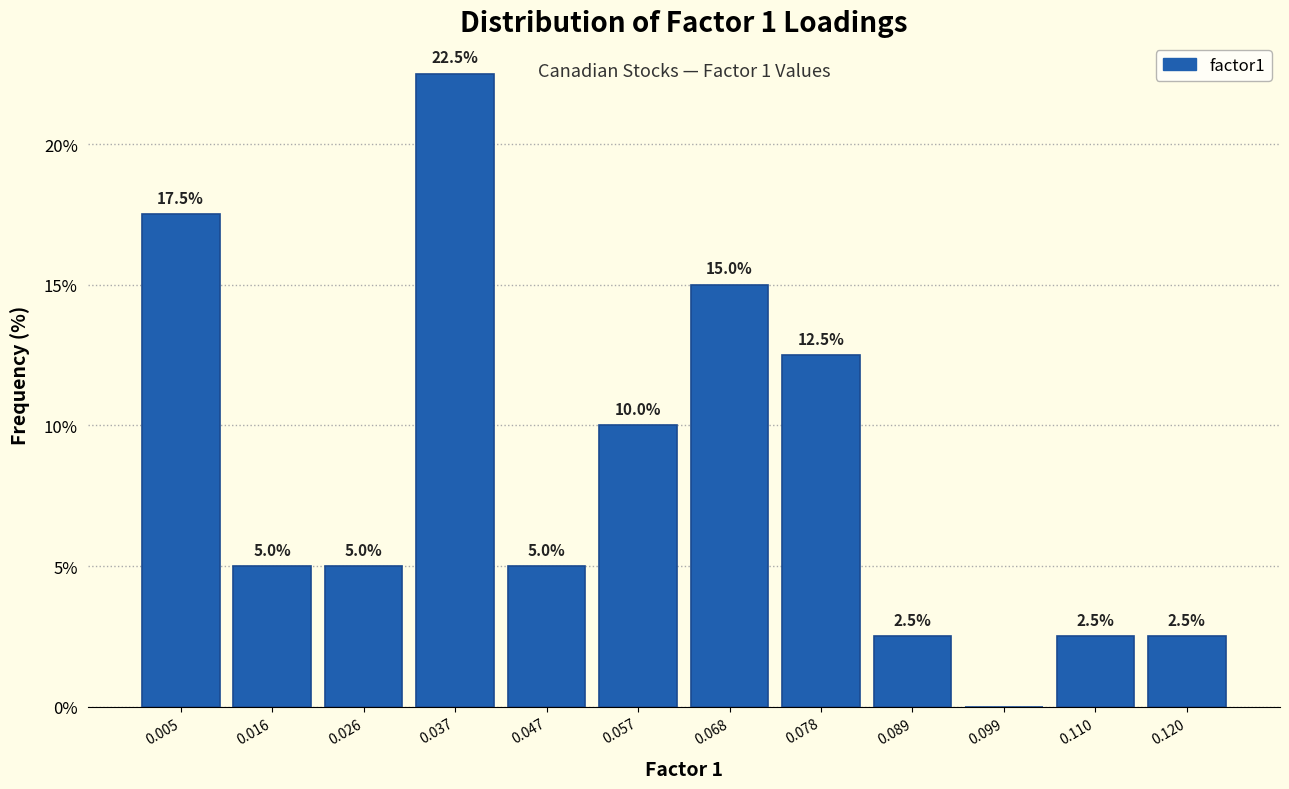

Over which range of the x-axis is the bar tallest?

0.032 to 0.042